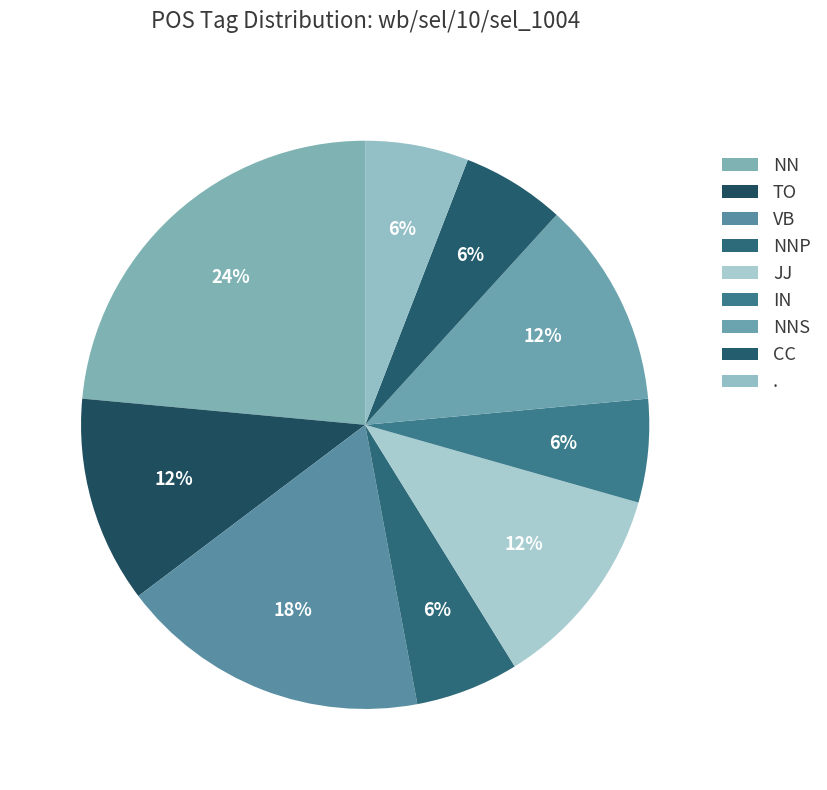

To the nearest percent, what is the difference between the . and TO slice percentages?

6%